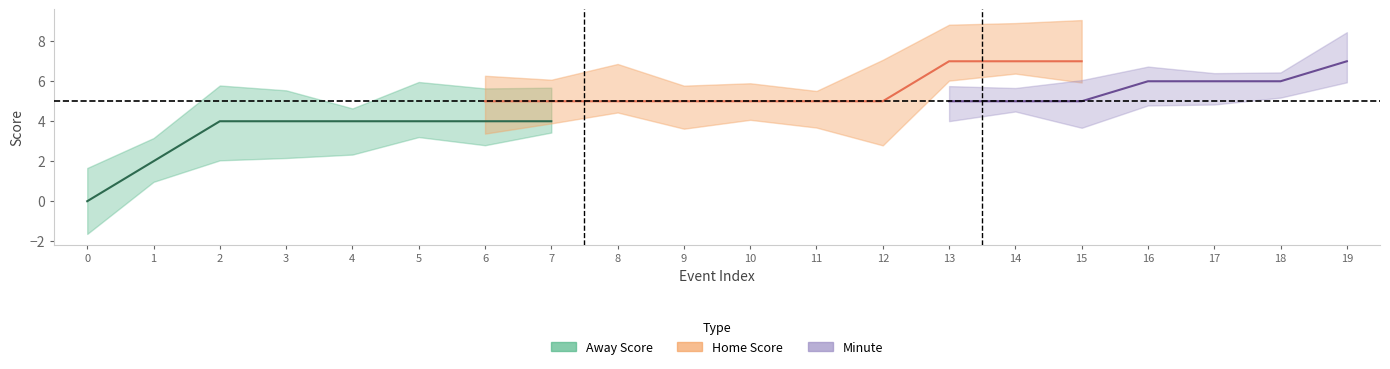

At how many categories does at least one series exceed 3?

18